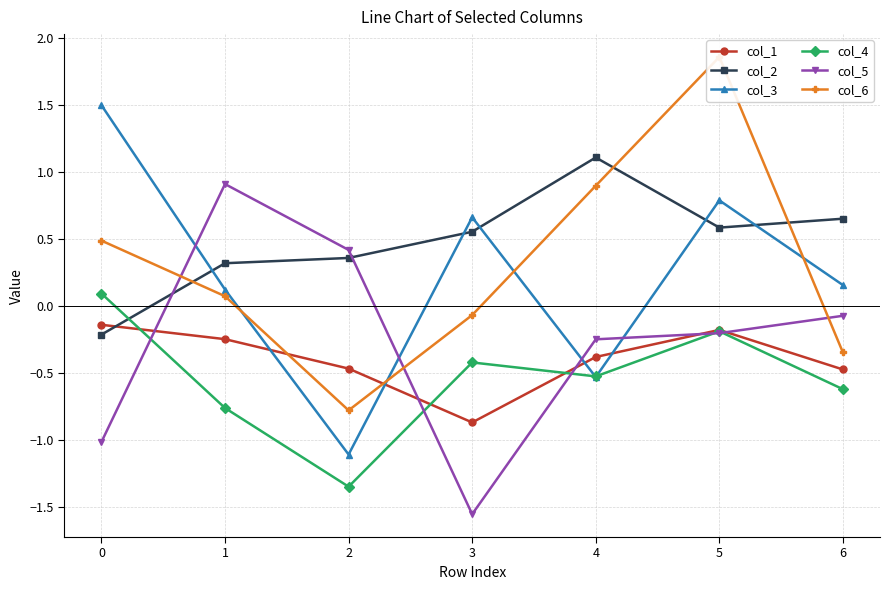

What is the difference between the highest and lowest values at 3?

2.2